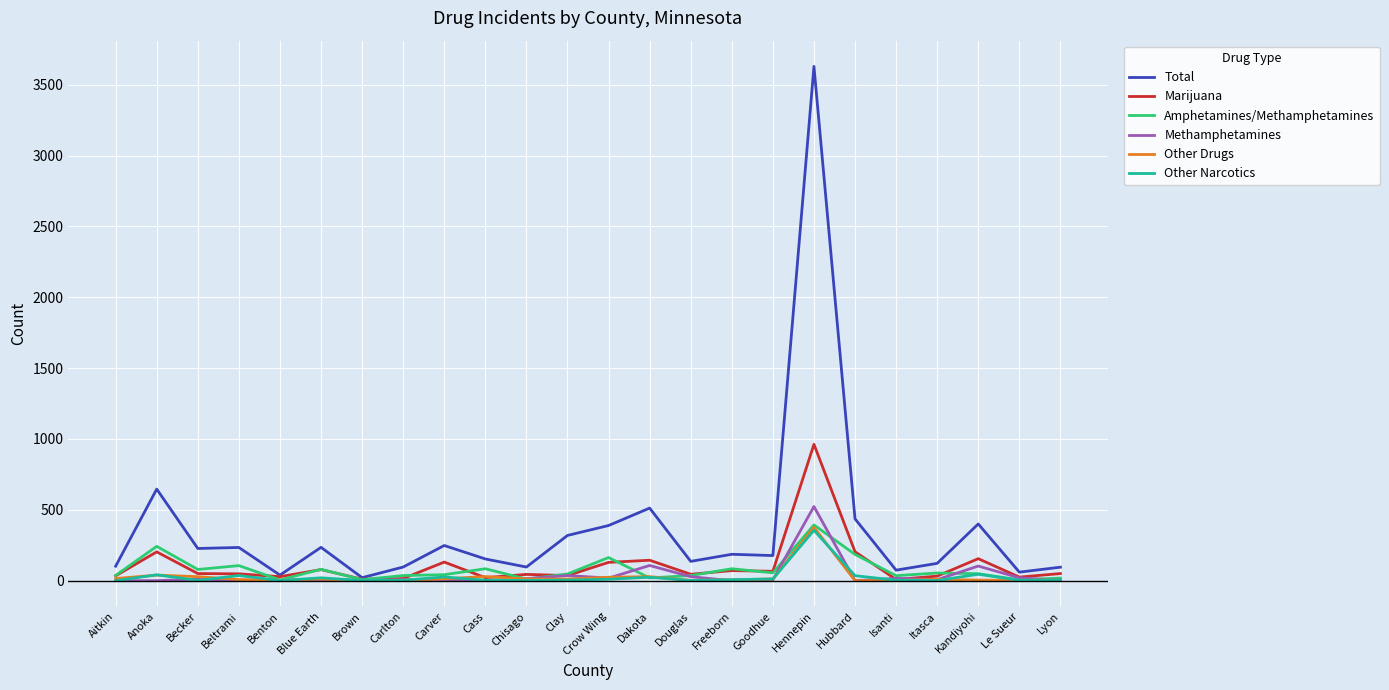

Which series has the largest total across all categories?

Total